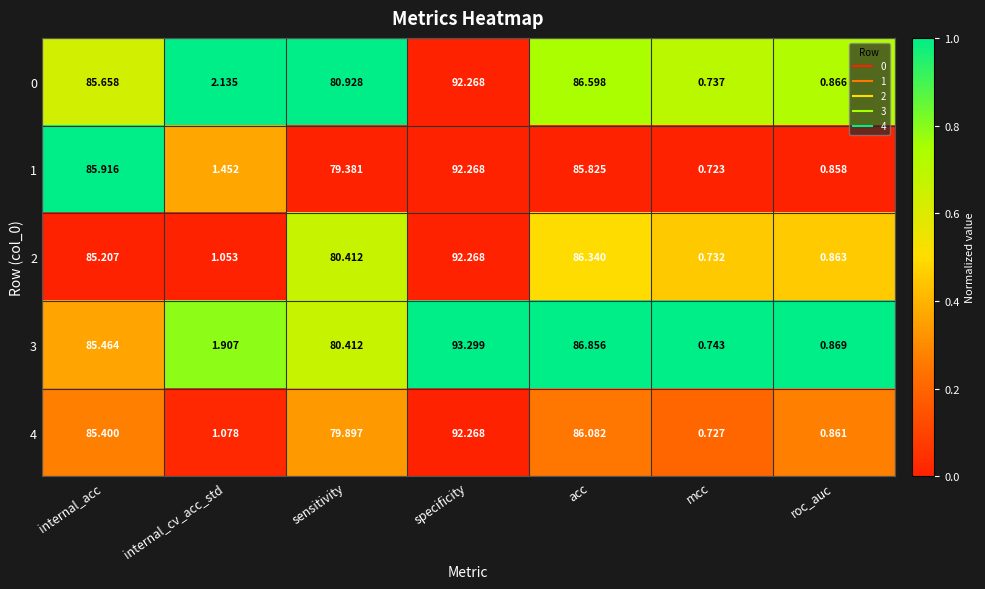

Which category has the lowest value across all series?

mcc